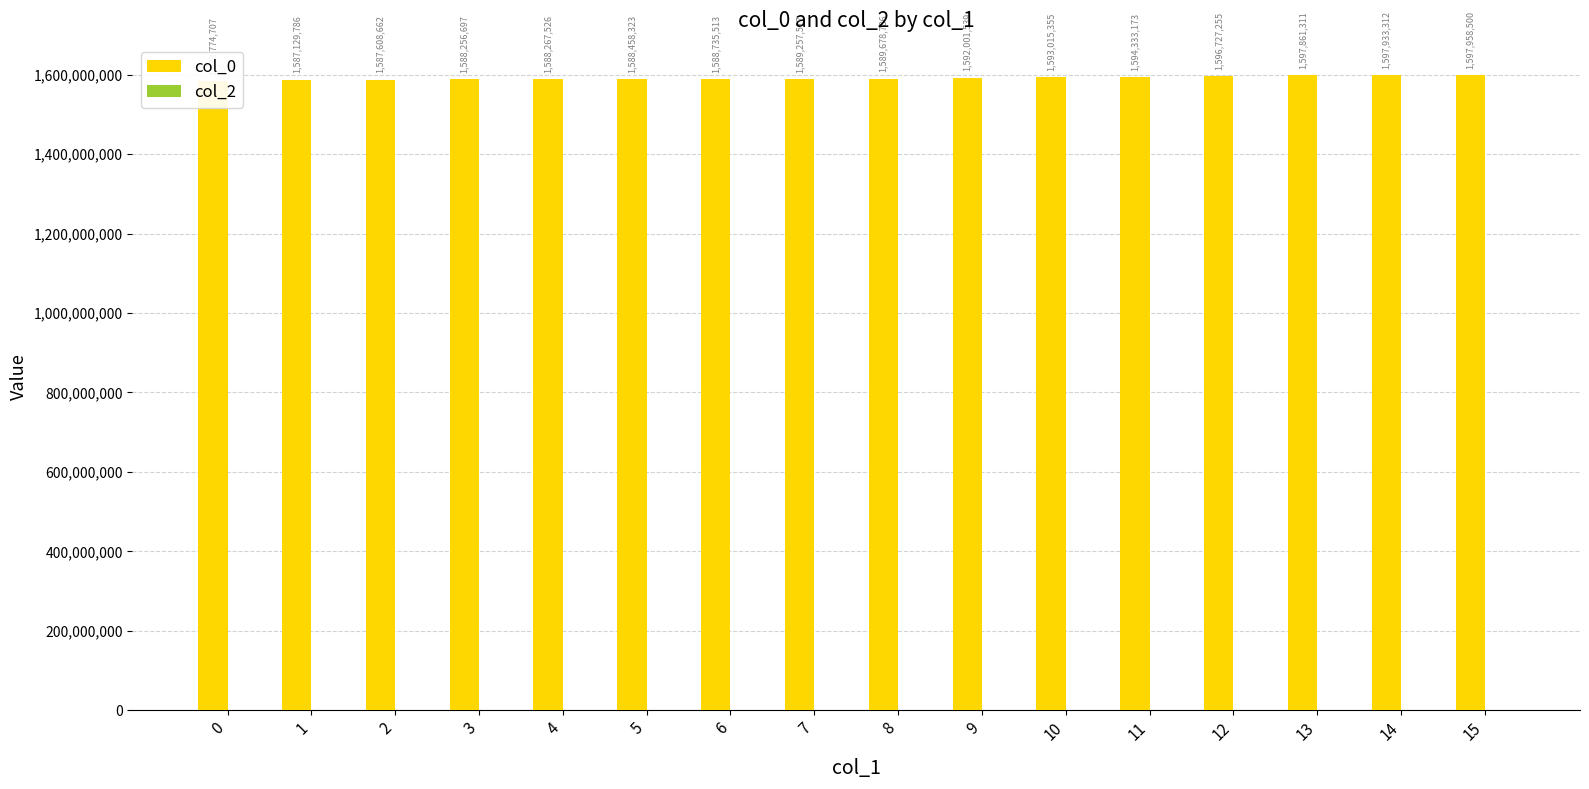

What is the sum of all col_0 values?

25460997962